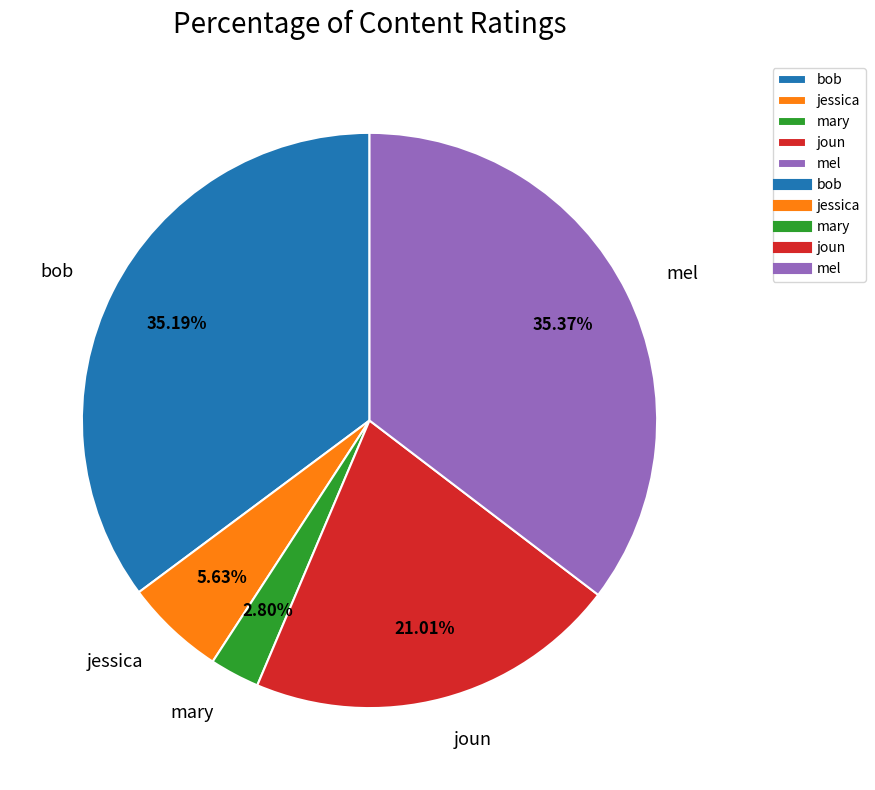

Between joun and mel, which is larger?

mel